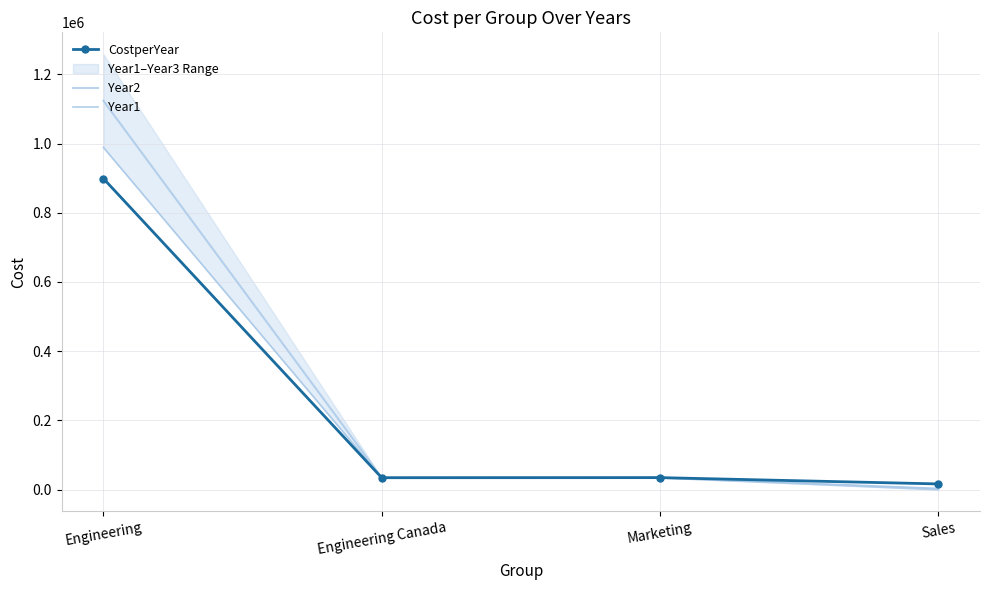

Which label corresponds to the smallest value in the chart?

Sales